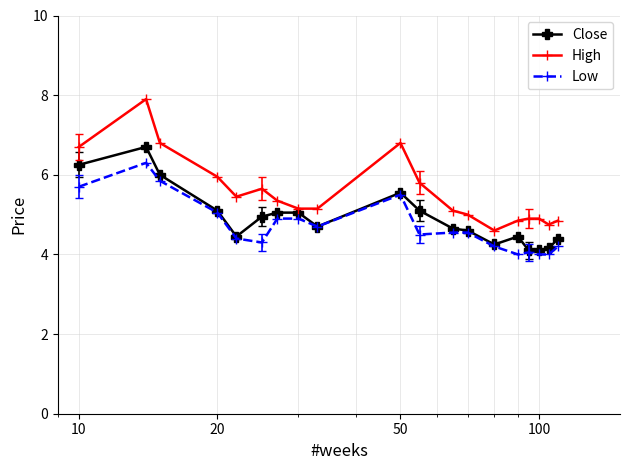

What is the minimum value shown in the chart?

4.0